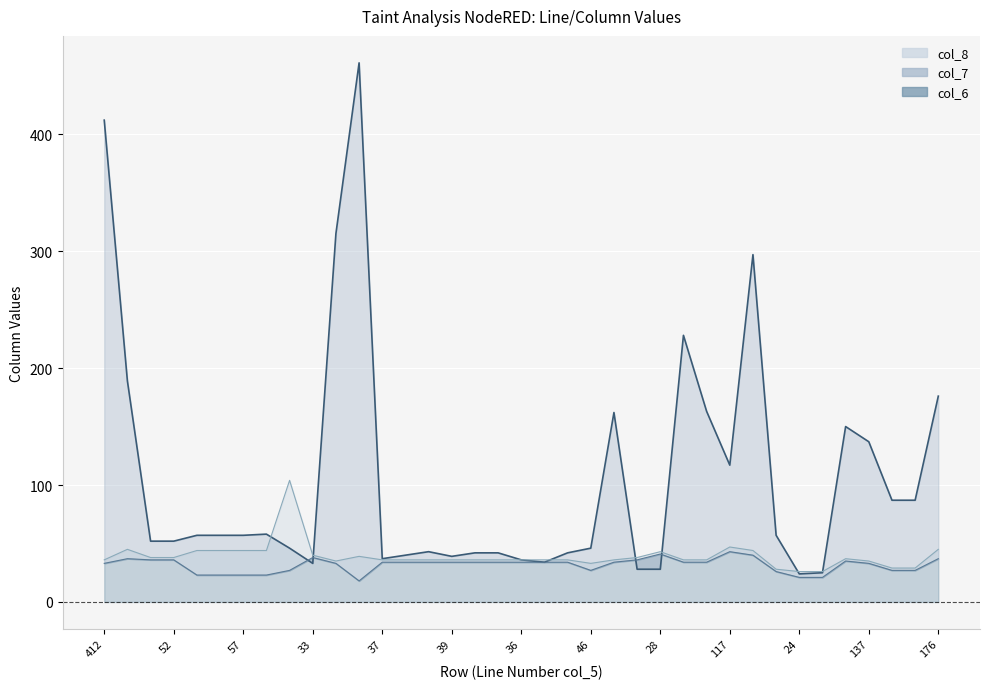

How many data points in col_6 line are less than 34?

15